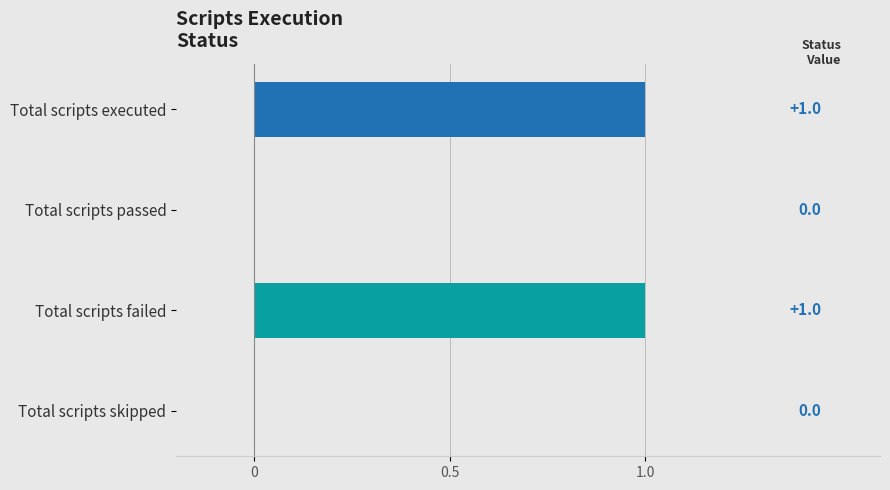

Reading top to bottom, list all the values displayed in this chart.

Total scripts executed=1	Total scripts passed=0	Total scripts failed=1	Total scripts skipped=0